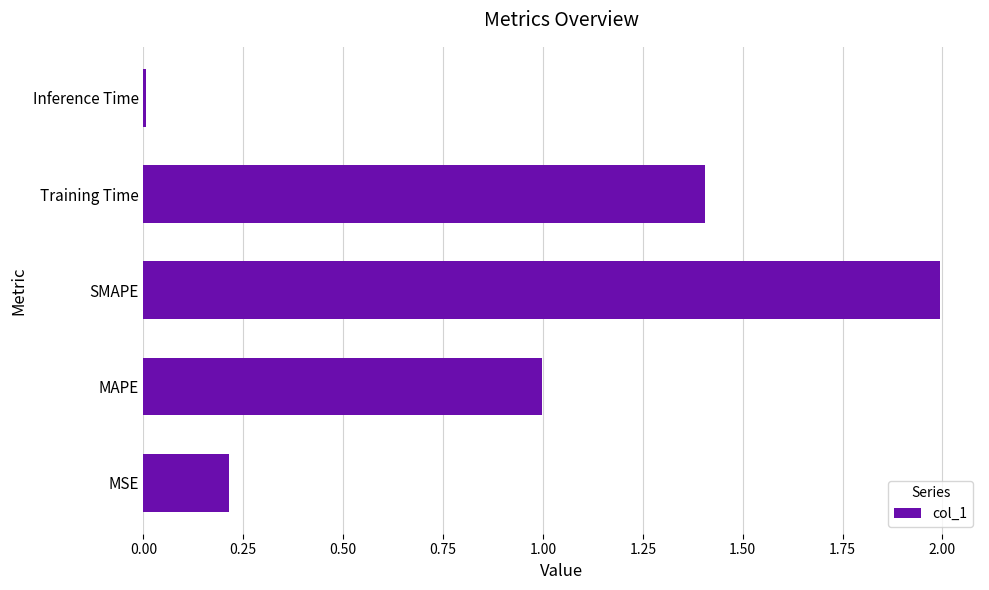

Is it true that the value at MSE is 0.2?

True